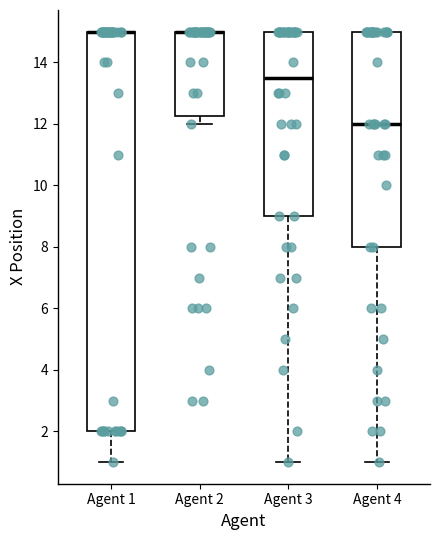

Where does the lower whisker of the box for Agent 4 end on the y-axis? The values are not printed on the chart, so give them approximately, as read against the axis.

1.0